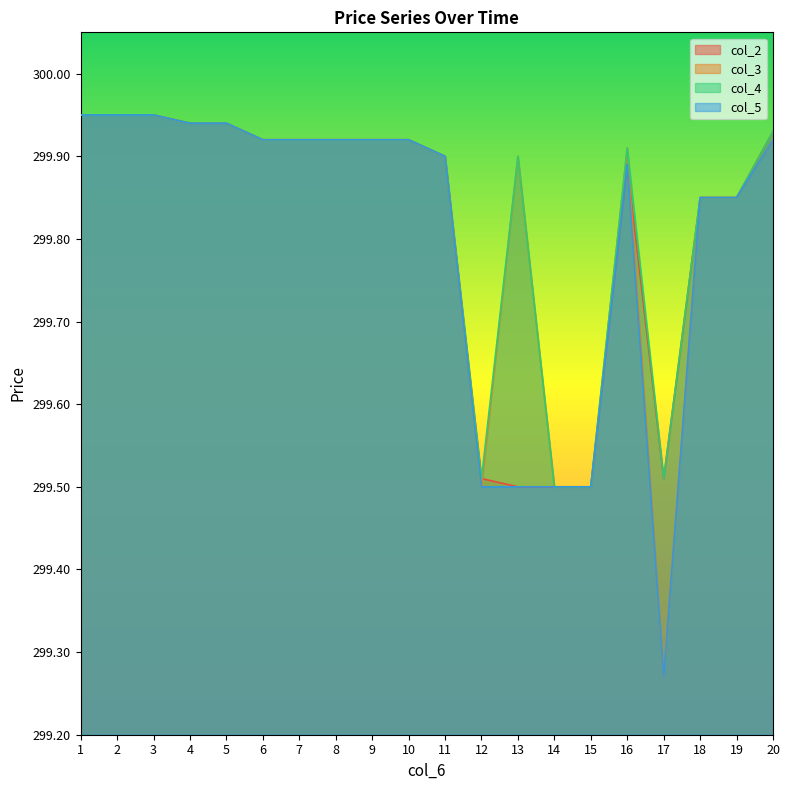

At which label does col_3 reach its minimum?

17